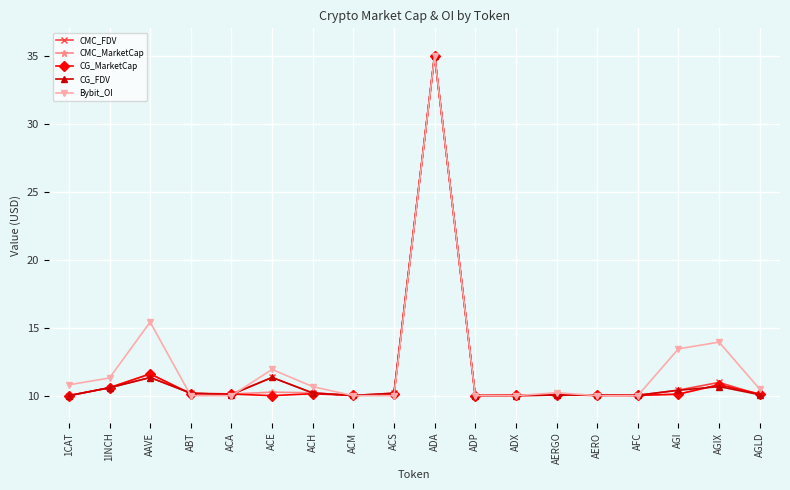

How many data points does each series have?

18